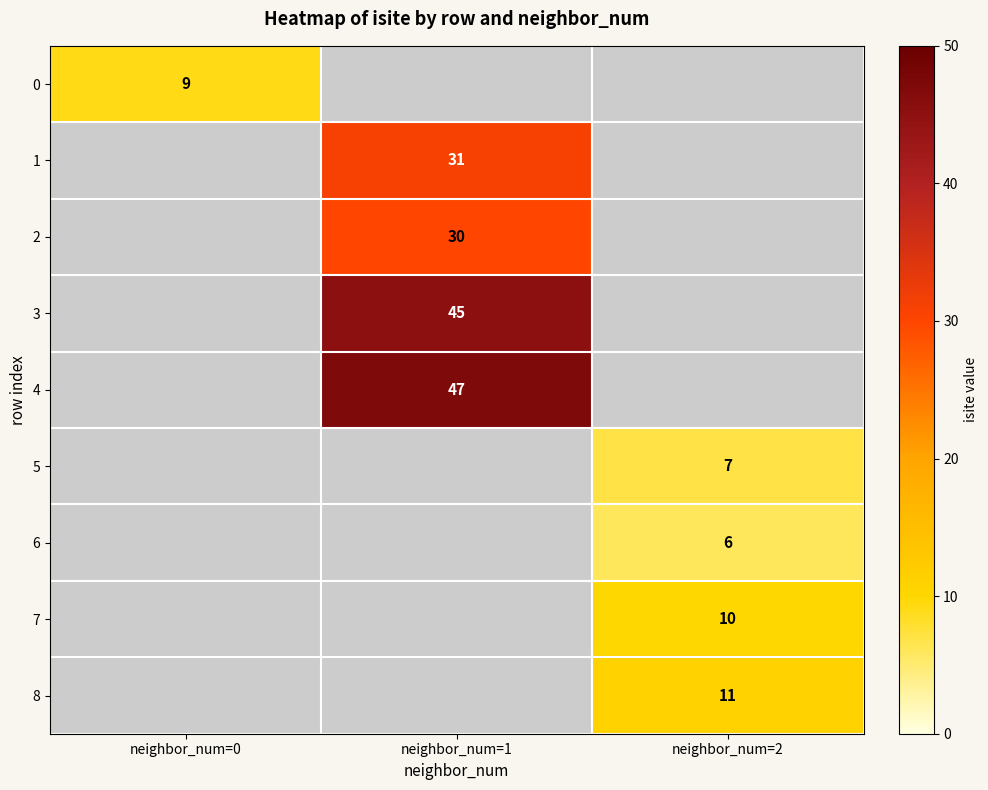

The value of 4 at neighbor_num=1 is 28.4. True or false?

False